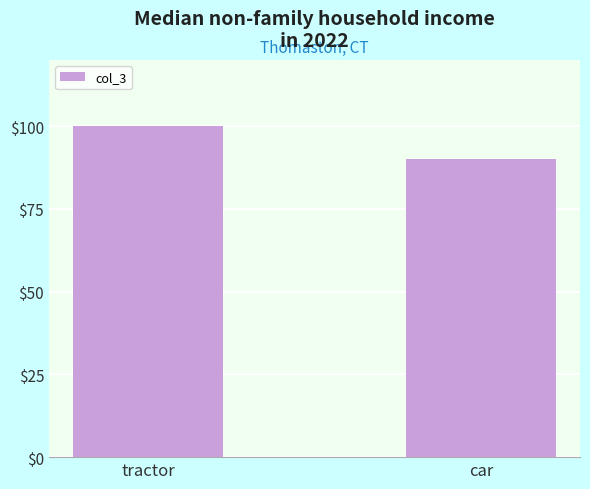

What value does the data have at tractor, to the nearest 10?

100